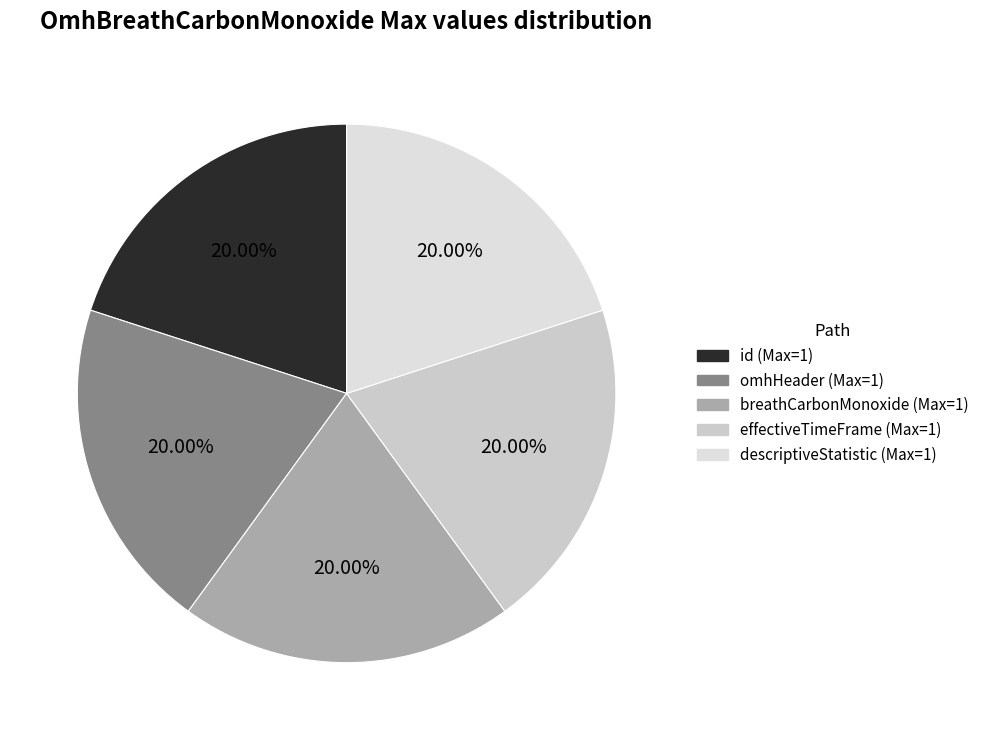

How many slices are in this pie chart?

5